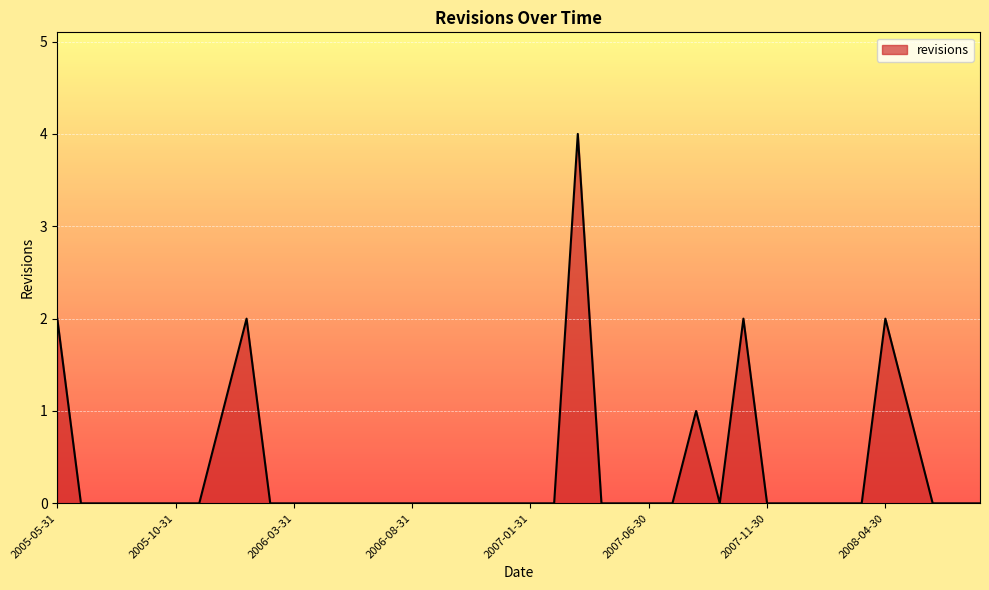

What is the difference between the maximum and minimum values?

4